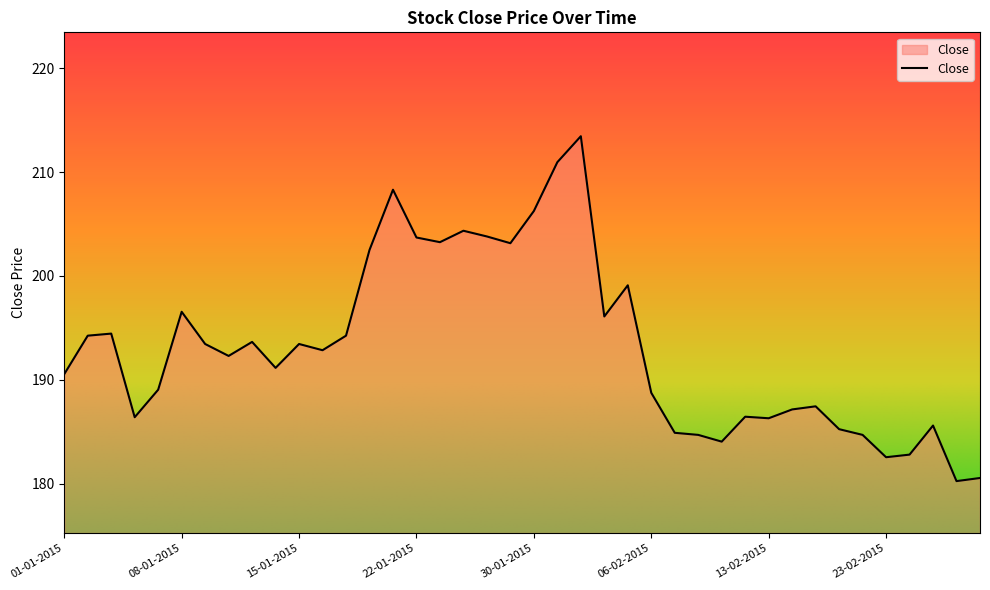

What is the difference between the maximum and minimum values?

33.2